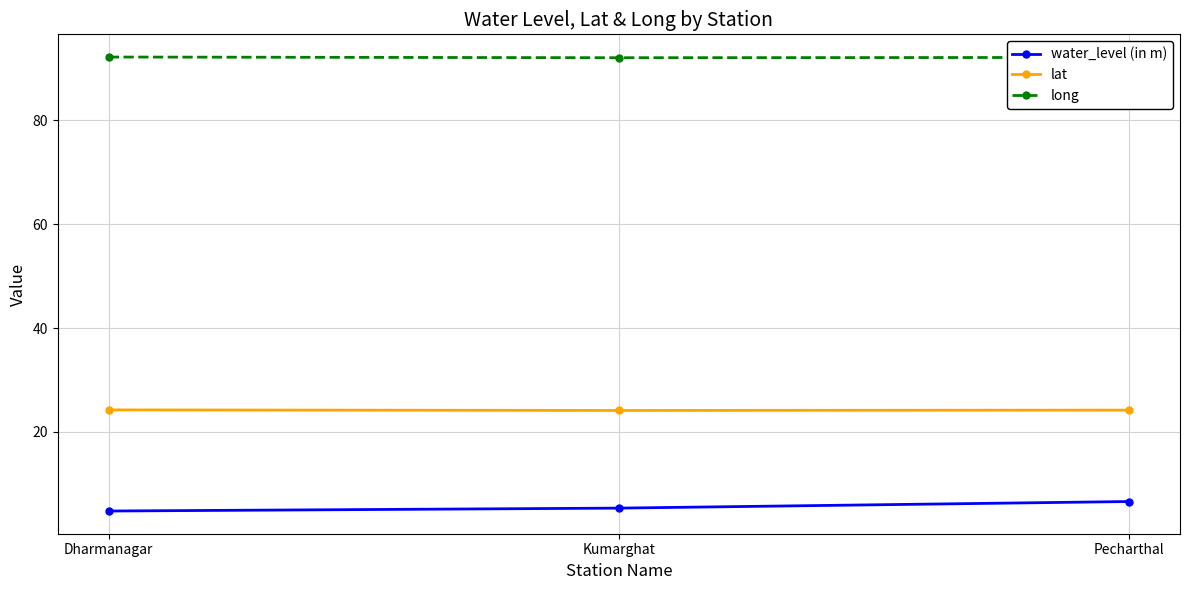

List the series in order of their peak value, lowest first.

water_level (in m), lat, long